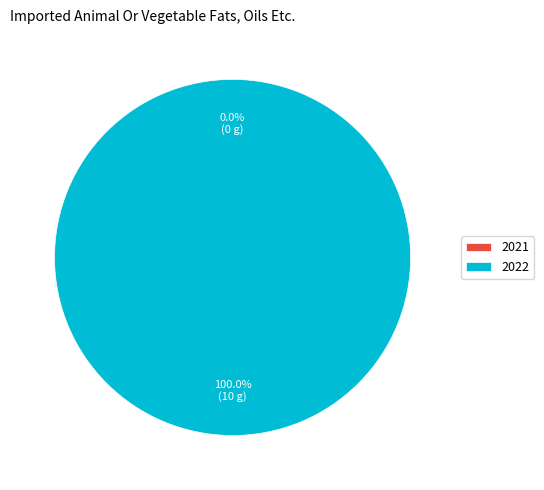

What is the majority slice?

2022